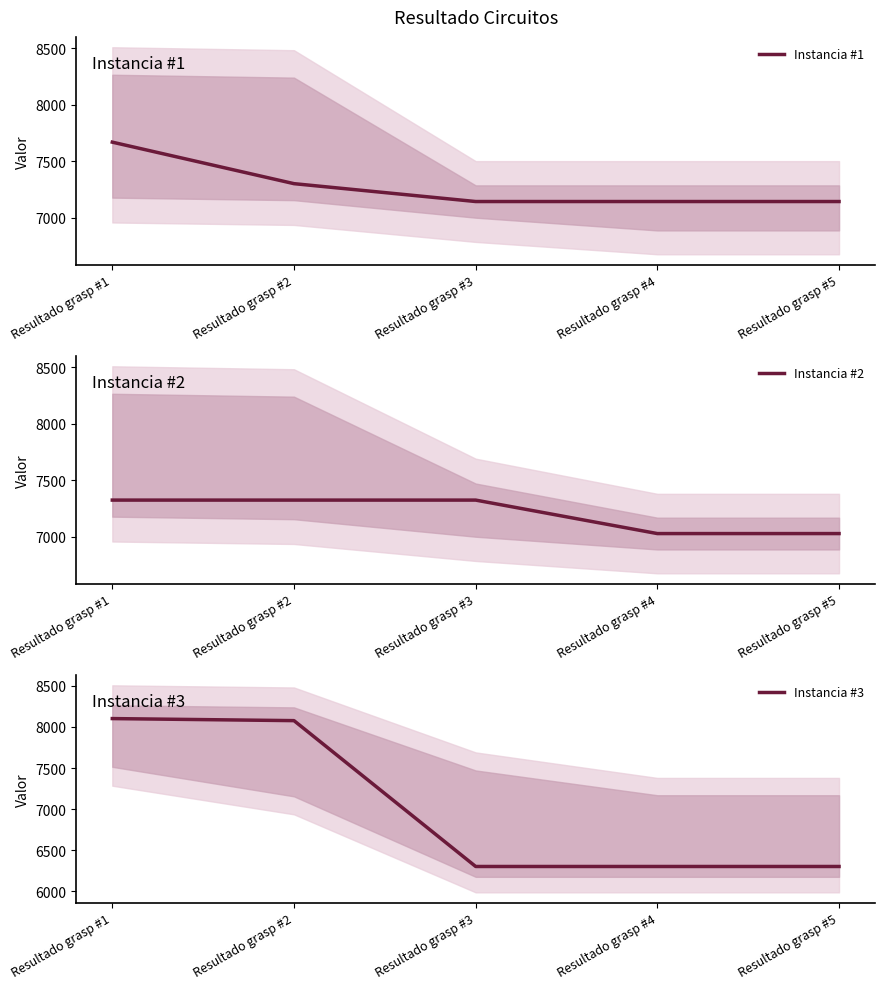

How many categories are shown in the chart?

5